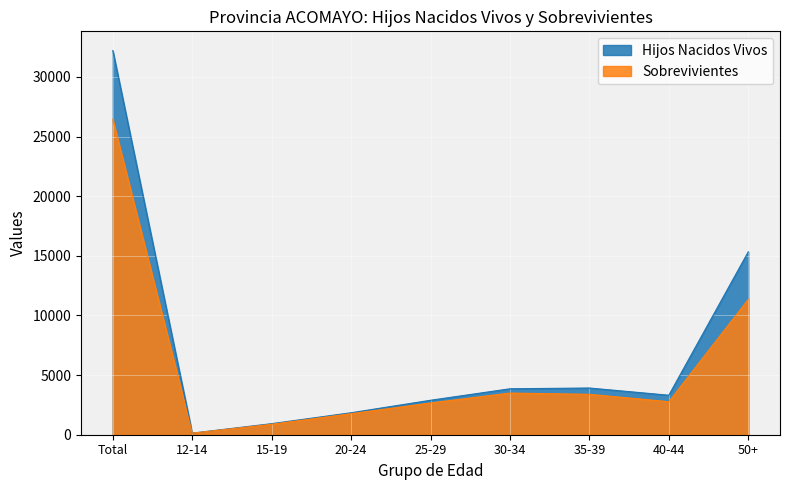

What is the greatest value displayed?

32216